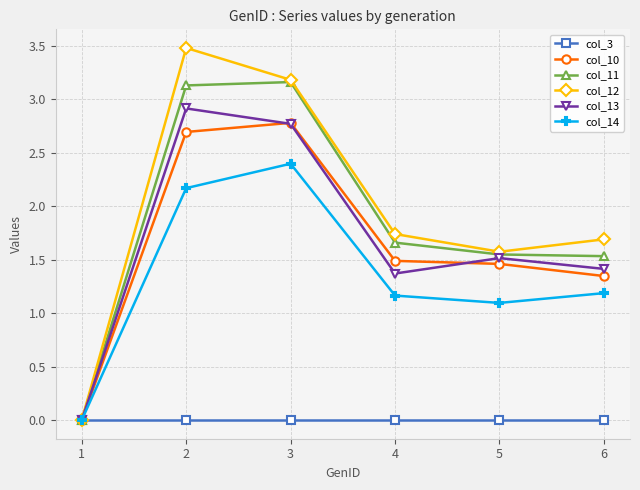

Is it true that col_3 equals 0.0 at 3?

True